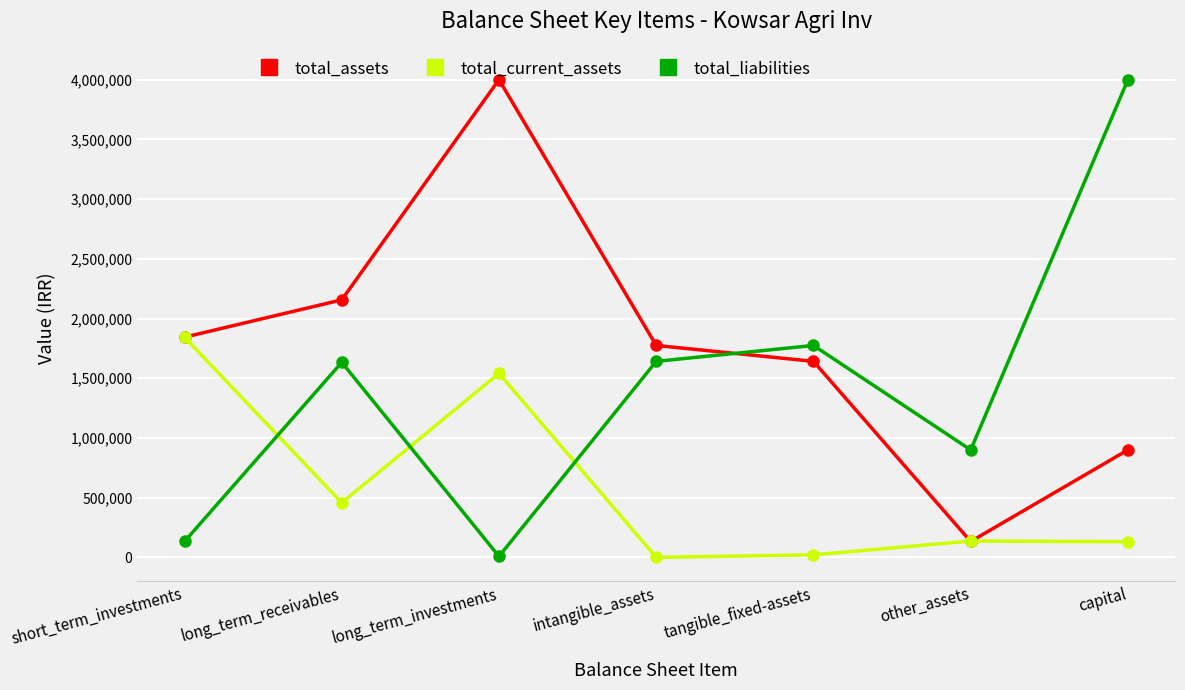

What is the difference between the highest and lowest values at long_term_investments?

3992250